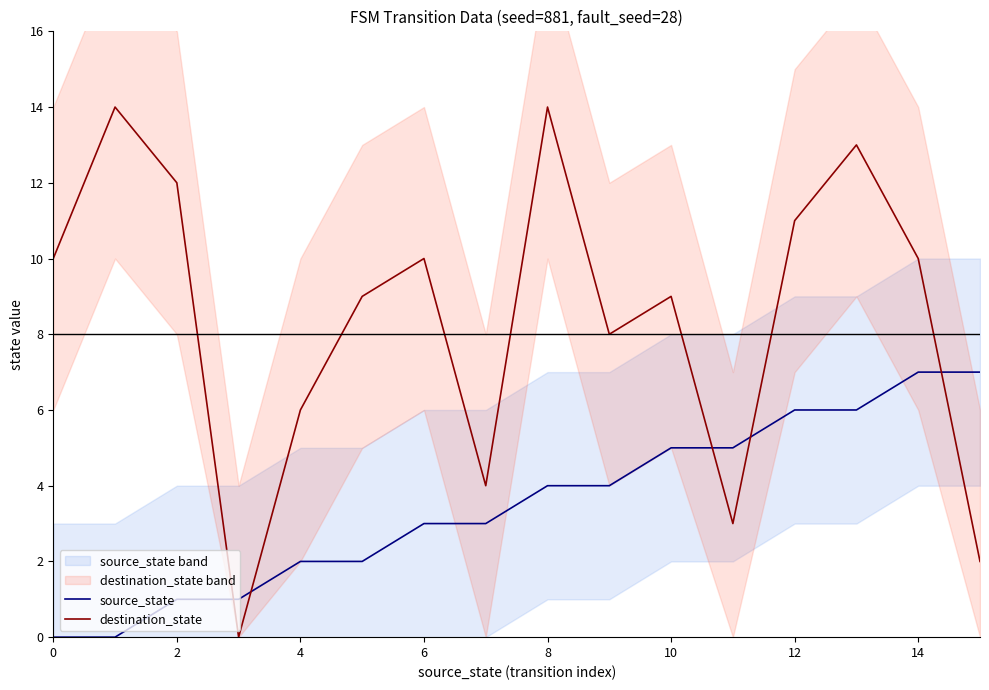

The value of source_state at 0 is -3. True or false?

False